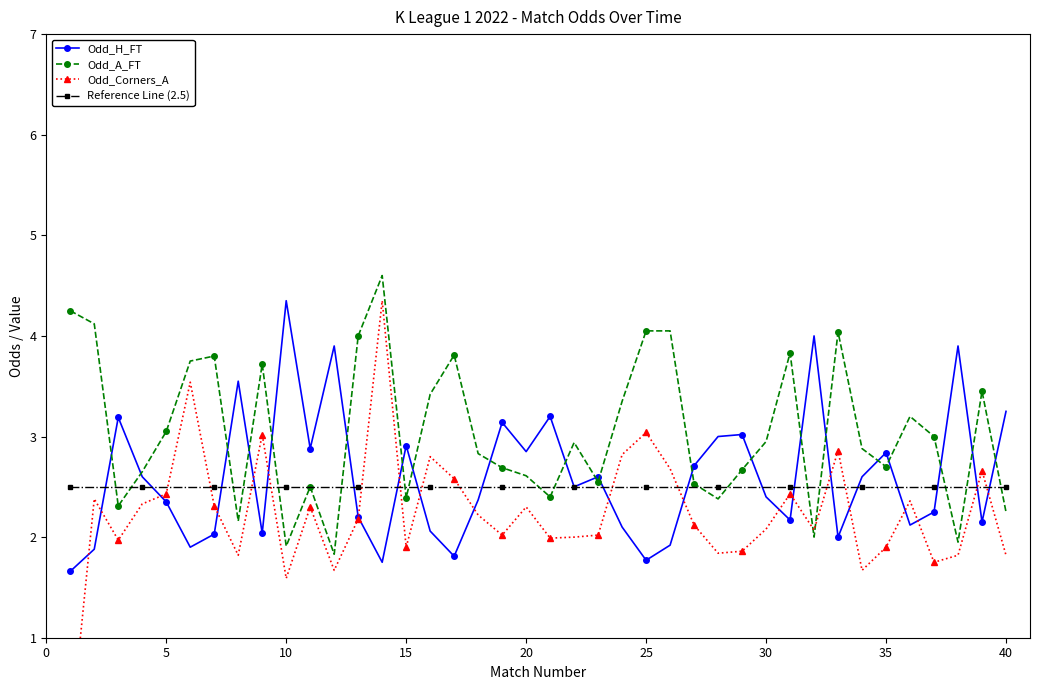

What is the highest value of the Odd_A_FT series?

4.6